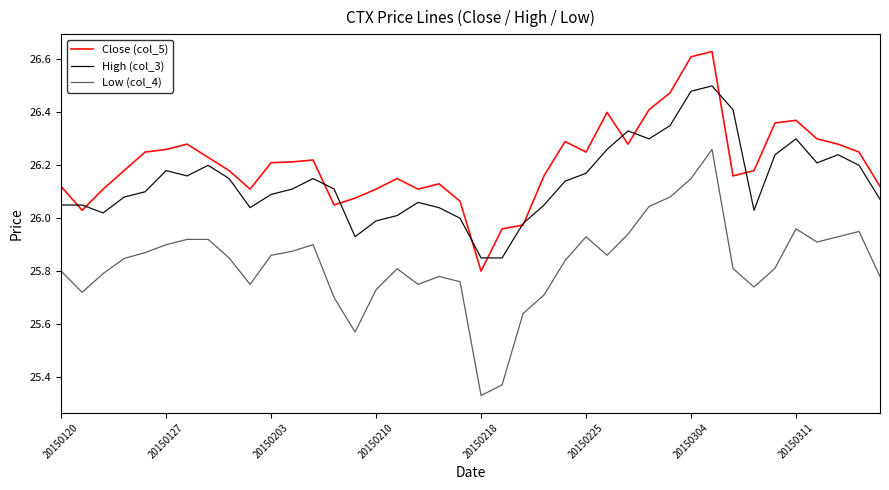

Which series has the widest spread of values?

Low (col_4)